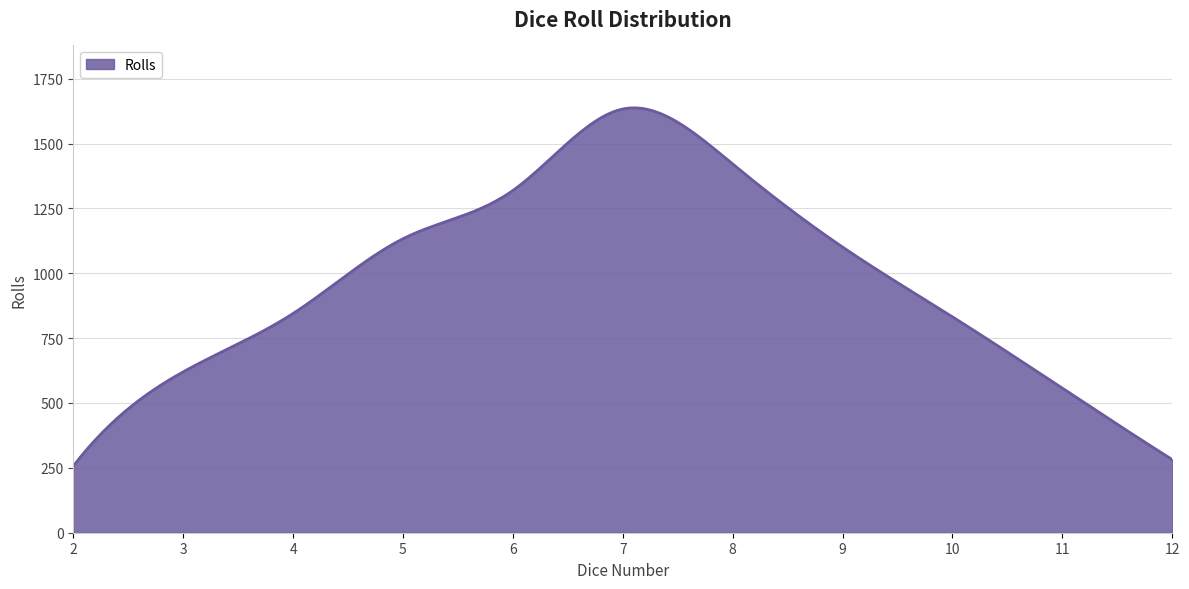

What is the greatest value displayed?

1637.3